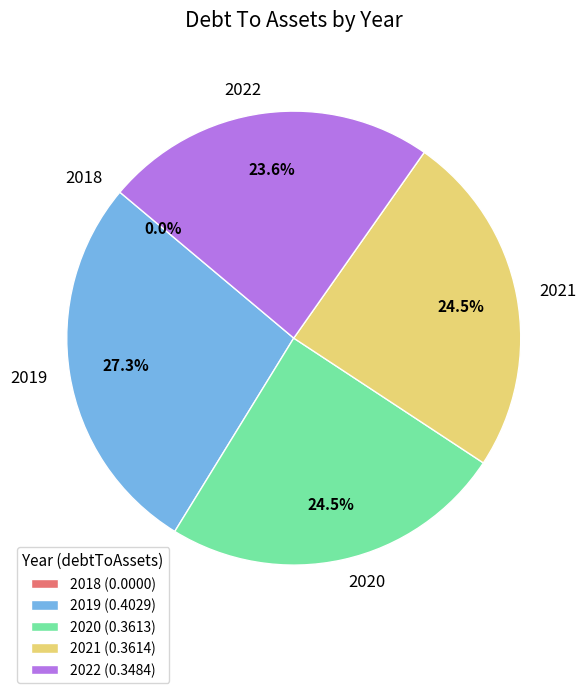

The 2021 slice represents 25% of the pie. True or false?

True